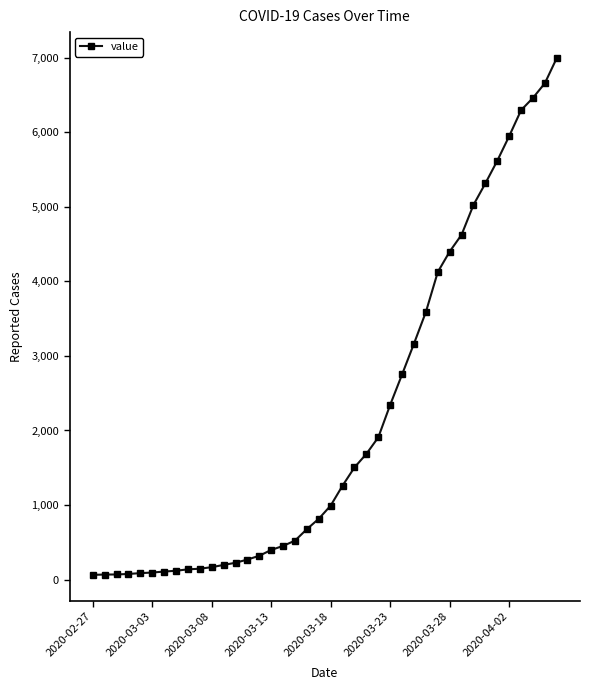

What is the maximum value shown in the chart?

6995